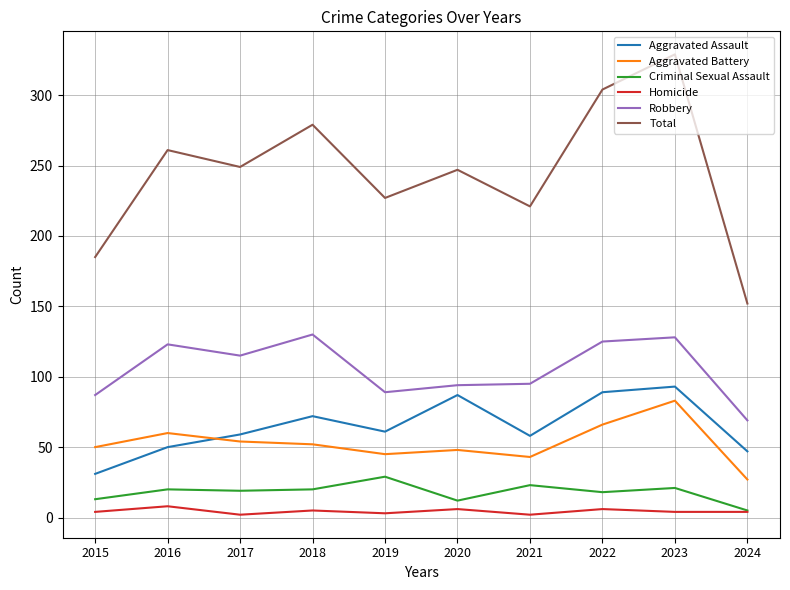

At which category does the chart reach its peak across all series?

2023